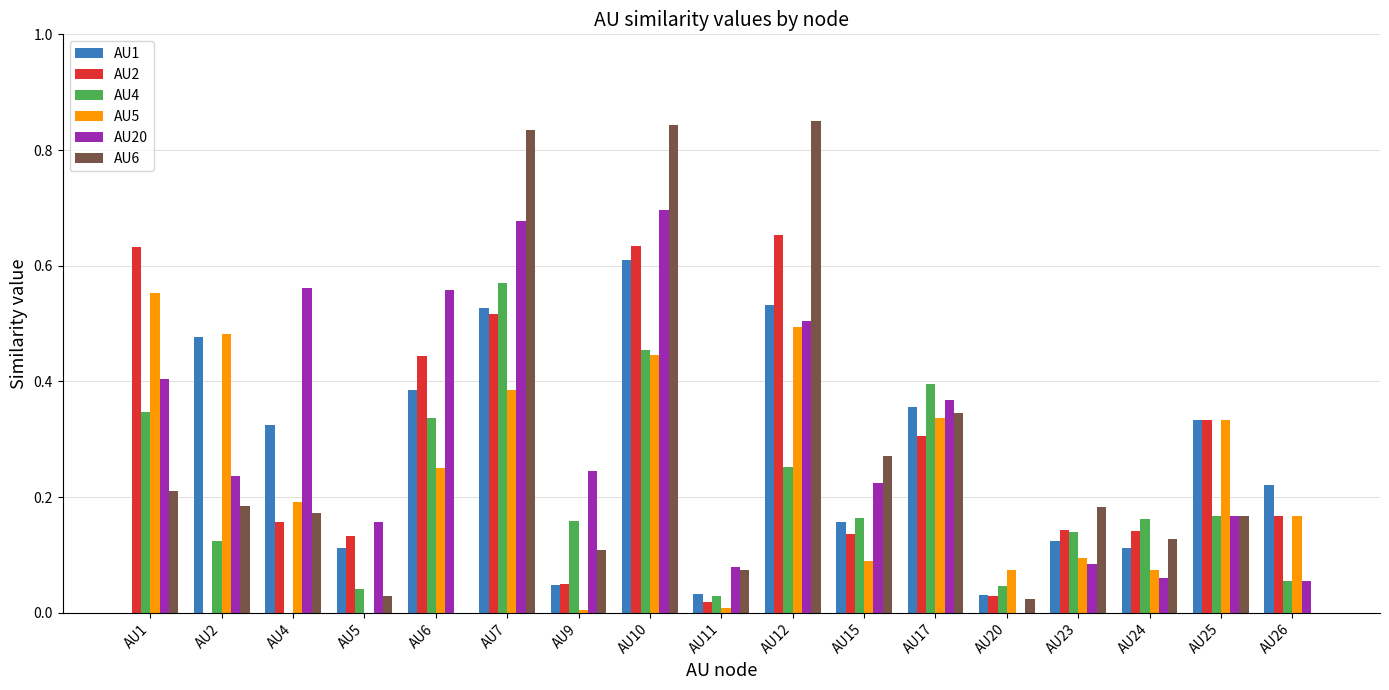

The value of AU20 at AU10 is 0.4. True or false?

False